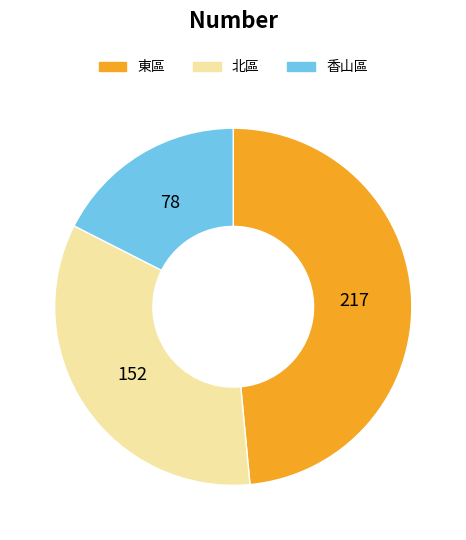

Is 香山區 the majority of the pie?

No